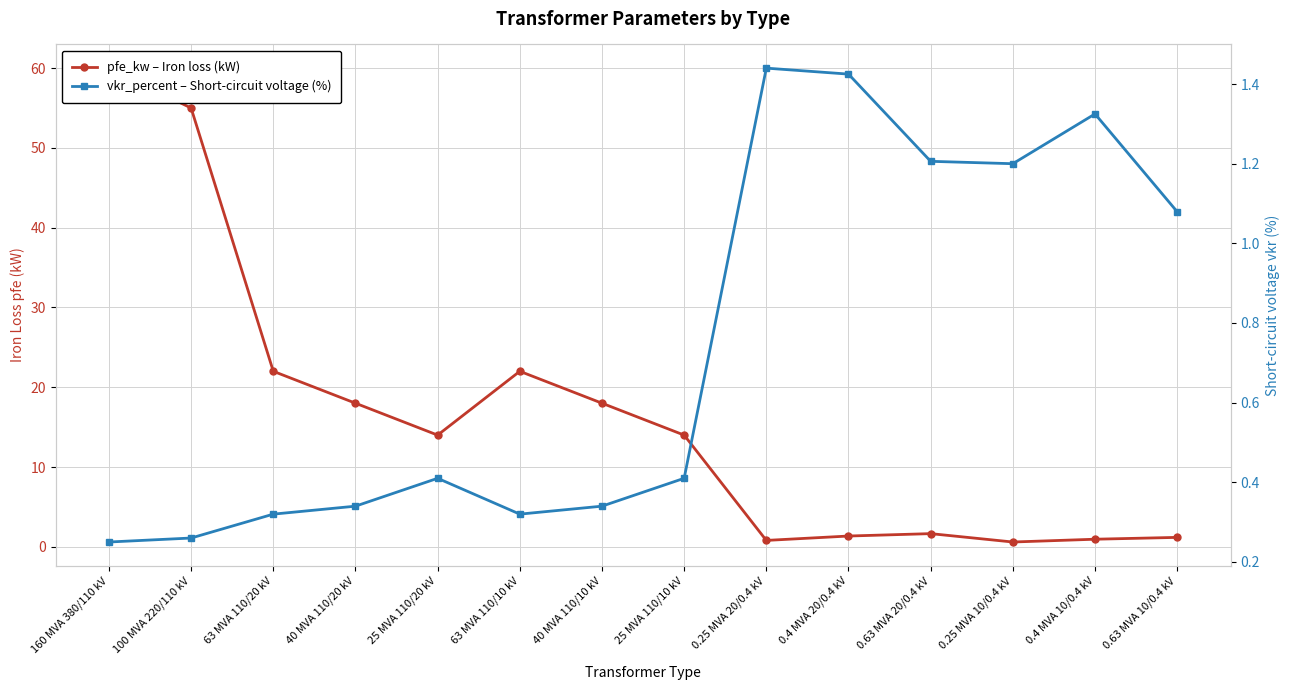

Rank the categories by vkr_percent – Short-circuit voltage (%) value from highest to lowest.

0.25 MVA 20/0.4 kV, 0.4 MVA 20/0.4 kV, 0.4 MVA 10/0.4 kV, 0.63 MVA 20/0.4 kV, 0.25 MVA 10/0.4 kV, 0.63 MVA 10/0.4 kV, 25 MVA 110/20 kV, 25 MVA 110/10 kV, 40 MVA 110/20 kV, 40 MVA 110/10 kV, 63 MVA 110/20 kV, 63 MVA 110/10 kV, 100 MVA 220/110 kV, 160 MVA 380/110 kV